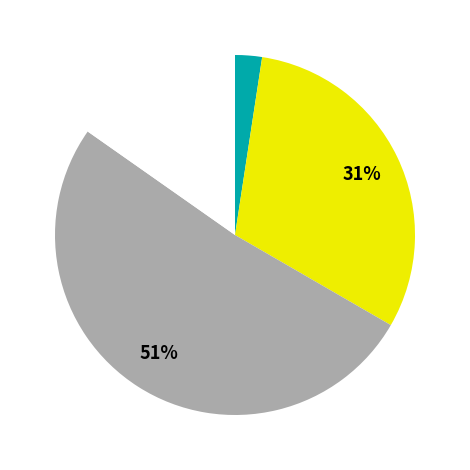

To the nearest percent, what is the average slice percentage?

20%